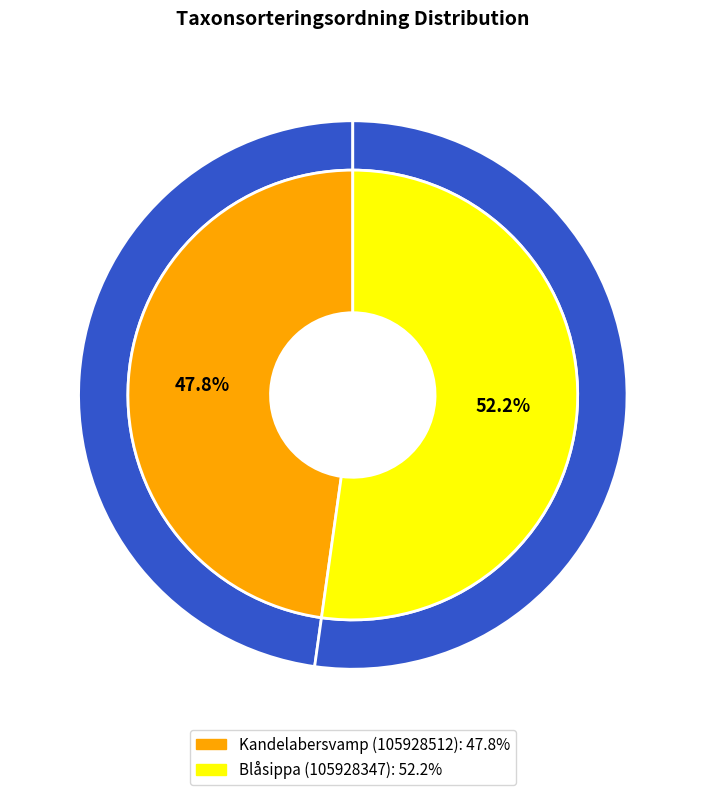

What percentage is the Kandelabersvamp (105928512) slice, to the nearest percent?

48%